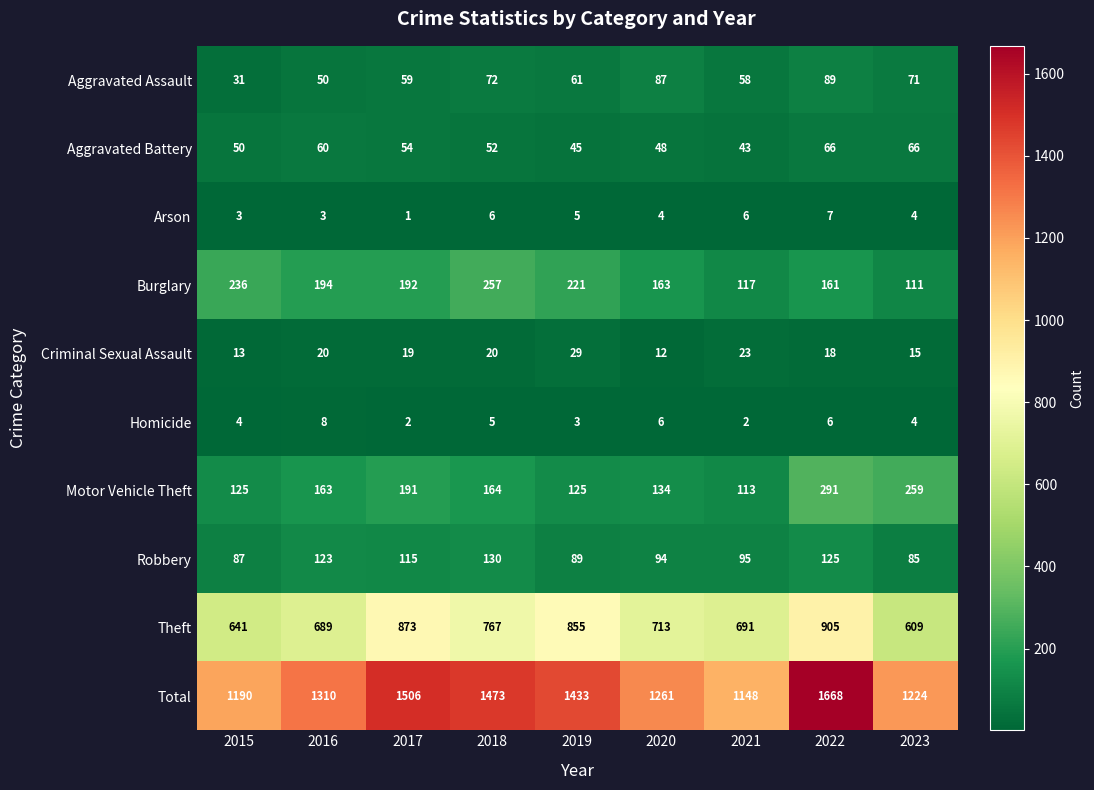

At which label is Burglary closest to 184?

2017